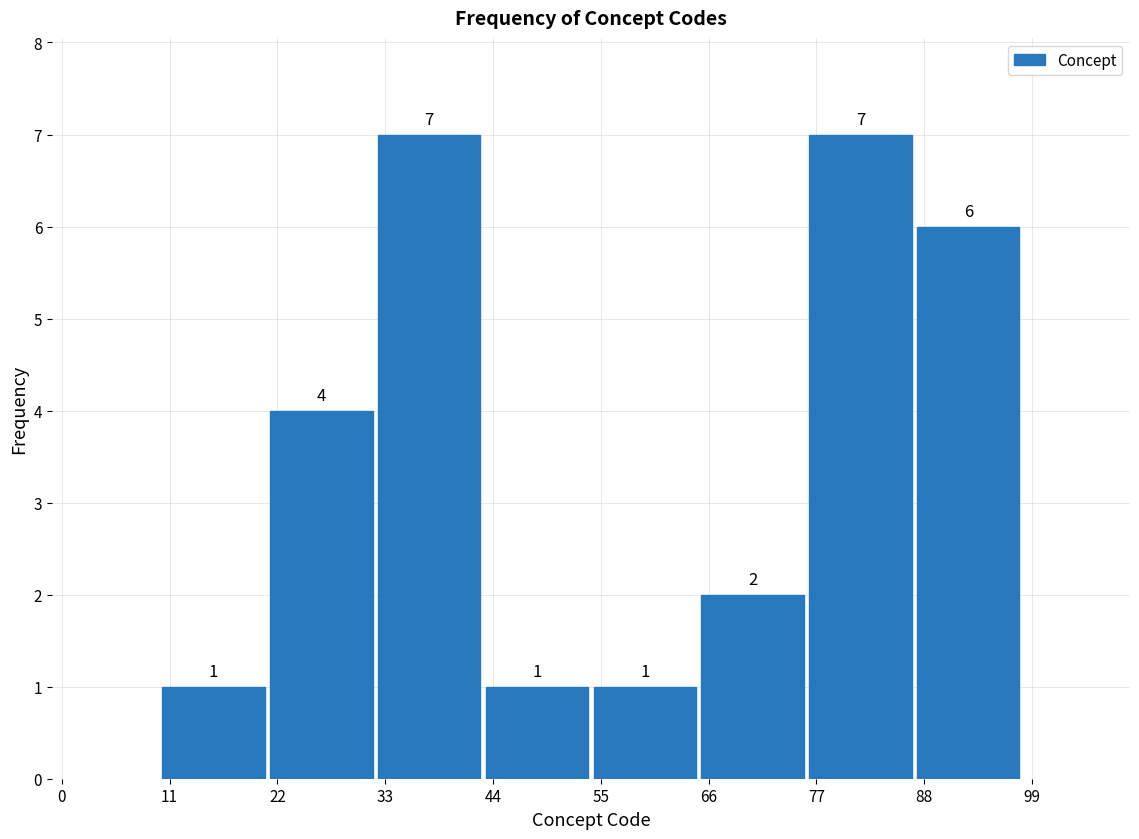

How tall is the bar that spans 32 to 43 on the x-axis? The bar edges are not printed on the chart, so give them approximately, as read against the axis.

7